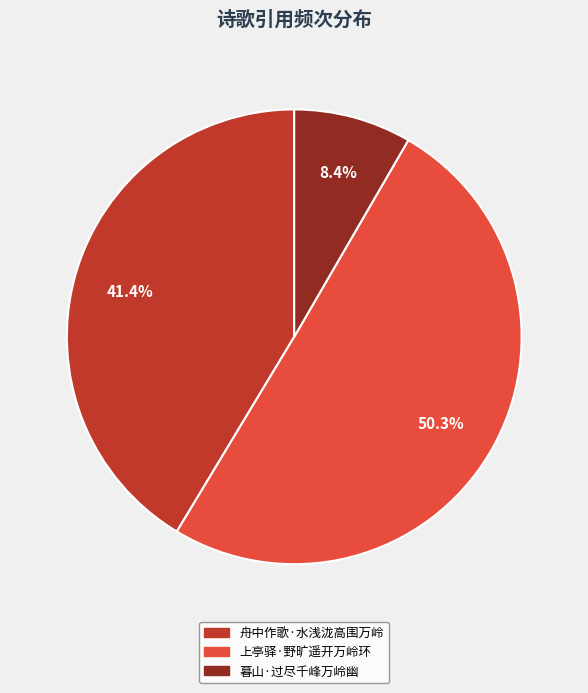

To the nearest percent, what percentage of the pie is 上亭驿·野旷遥开万岭环?

50%